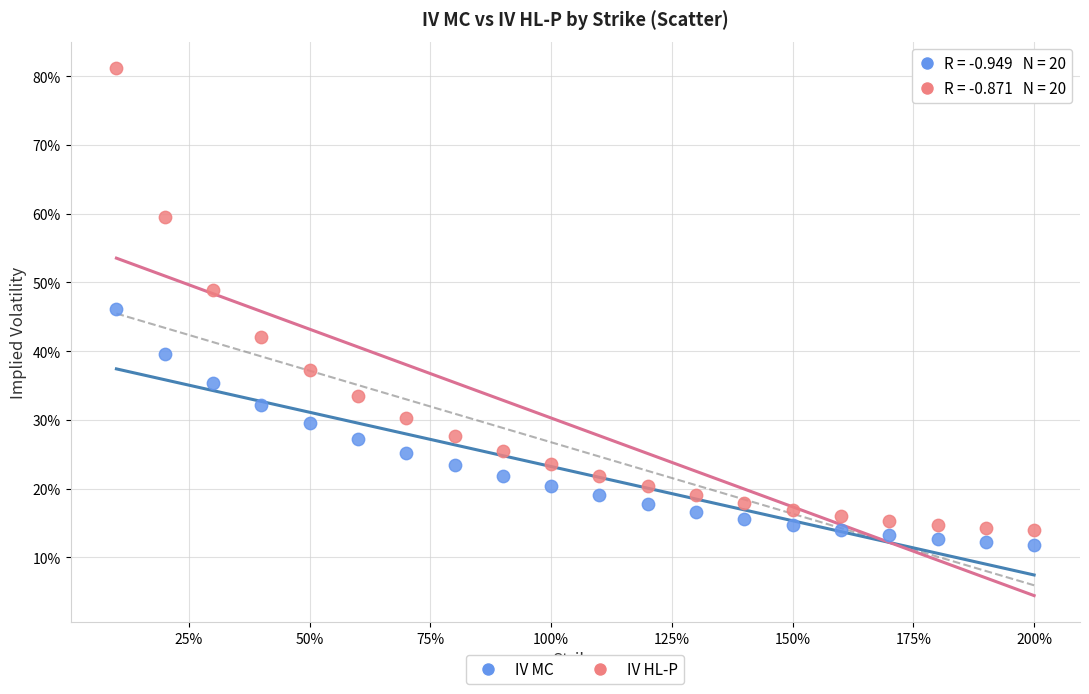

Which series contains the highest Y value?

IV HL-P